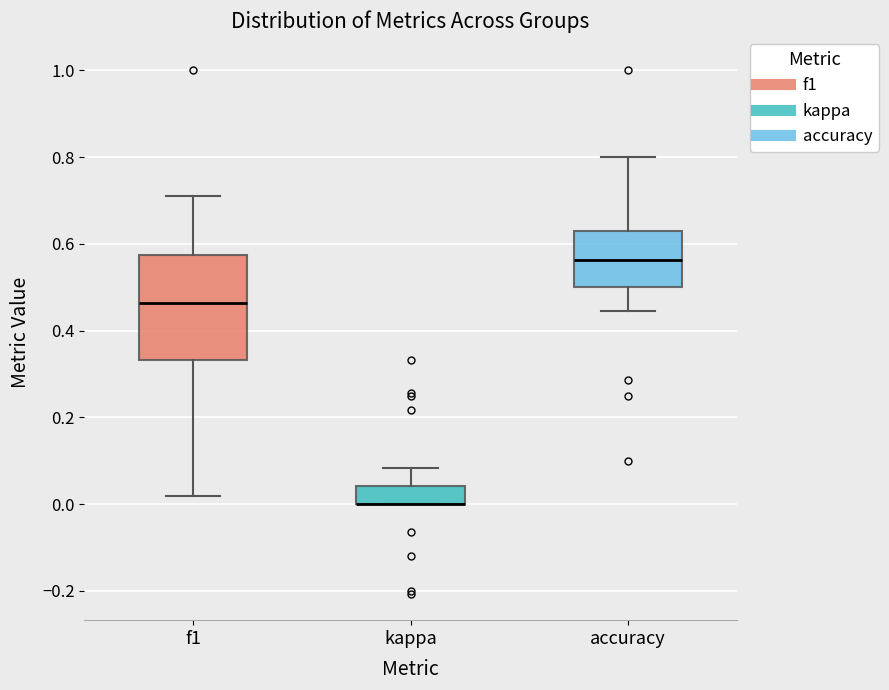

Where is the lower edge of the box for kappa on the y-axis? The values are not printed on the chart, so give them approximately, as read against the axis.

0.00